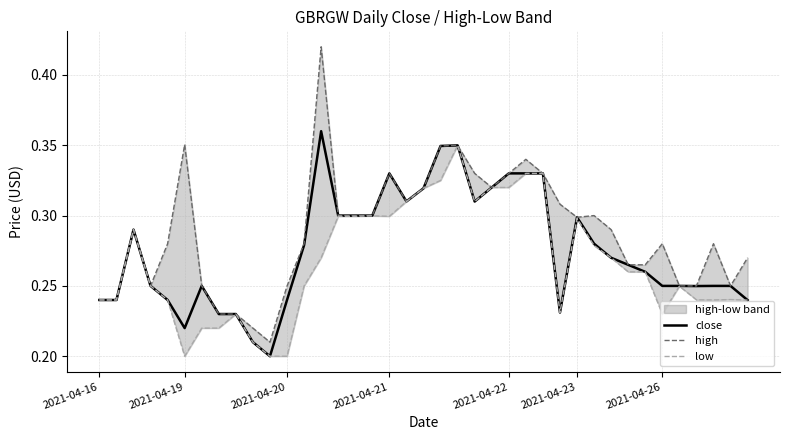

True or false: low and close cross at least once.

False